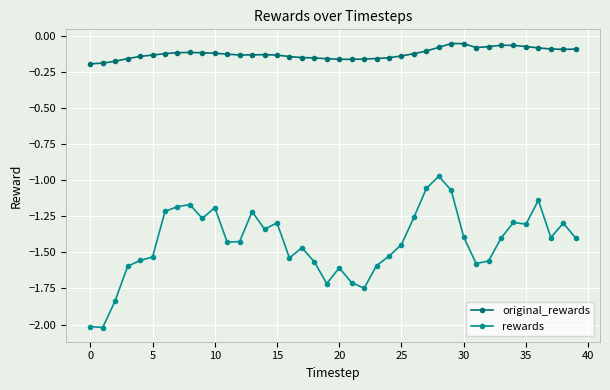

True or false: original_rewards has more than 1 interior local peaks.

True